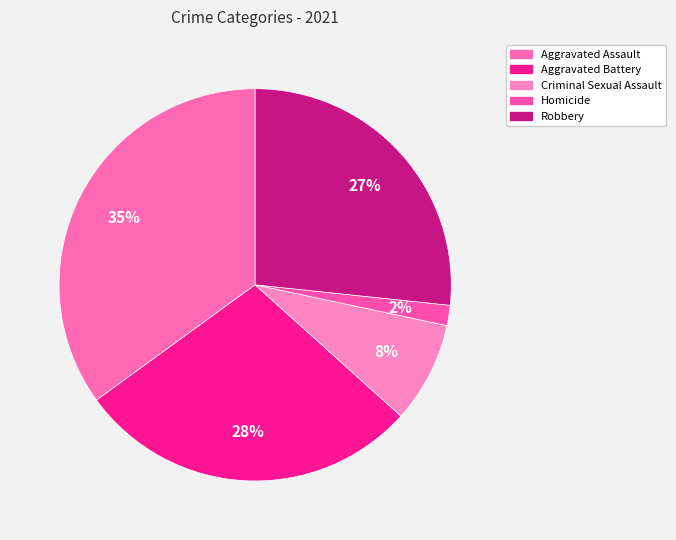

How many slices are in this pie chart?

5